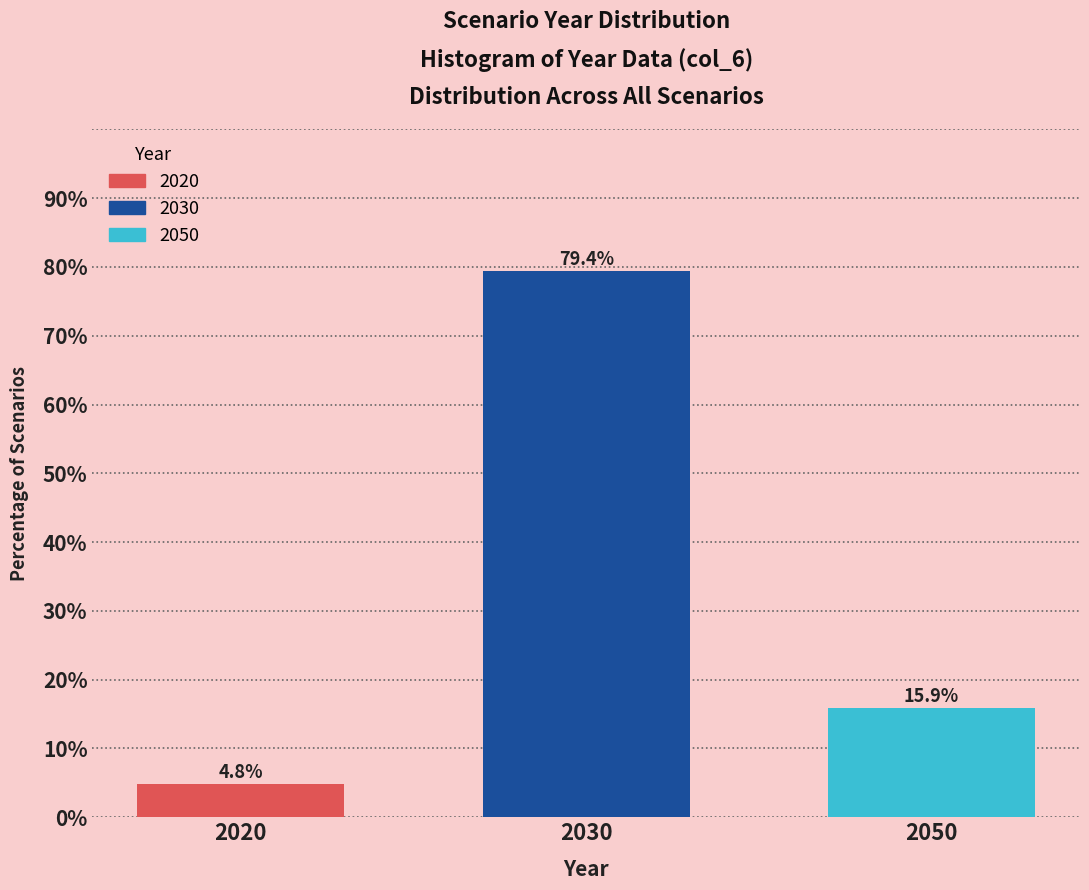

Reading left to right, what are all the values shown in this chart?

4.8	79.4	15.9